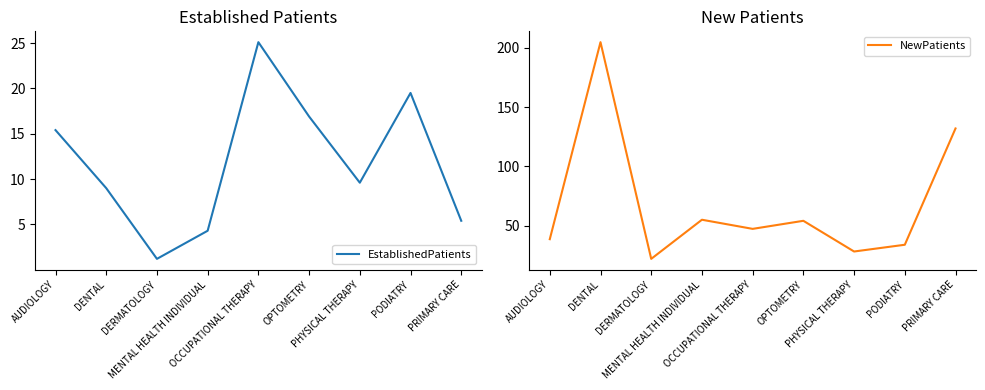

At PHYSICAL THERAPY, list the series in order from largest to smallest.

NewPatients, EstablishedPatients